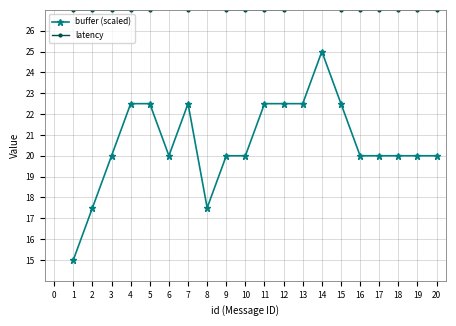

Which category has the highest value in the buffer (scaled) series?

14